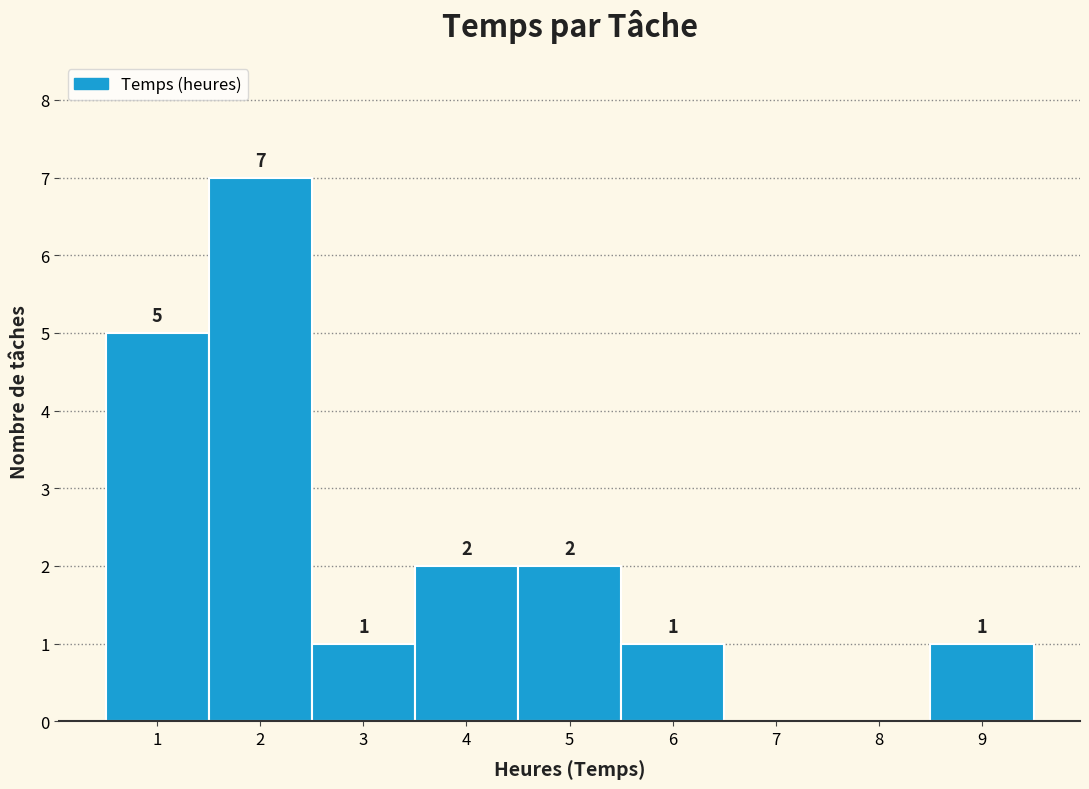

Which range on the x-axis has the tallest bar?

1.5 to 2.5